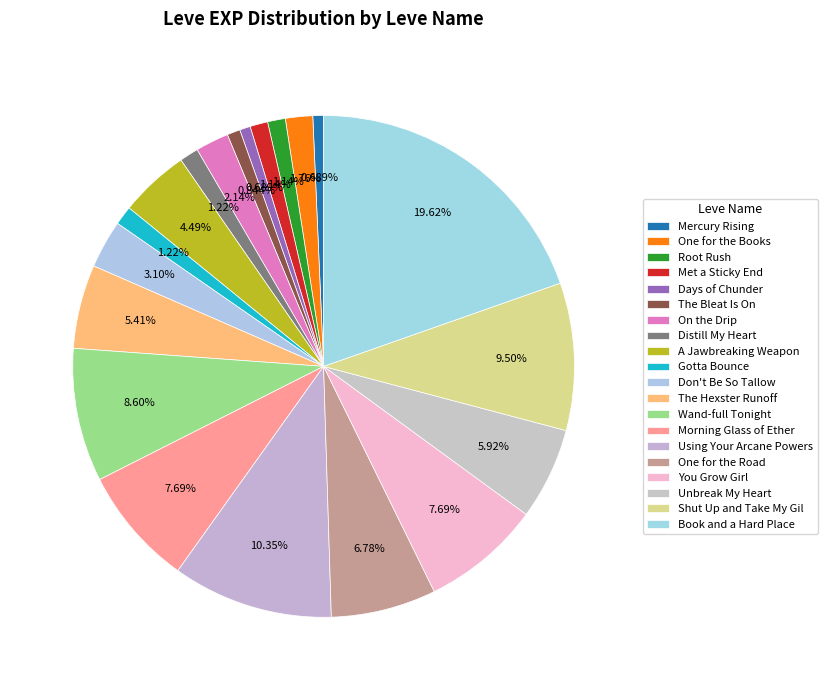

Between Shut Up and Take My Gil and On the Drip, which is larger?

Shut Up and Take My Gil